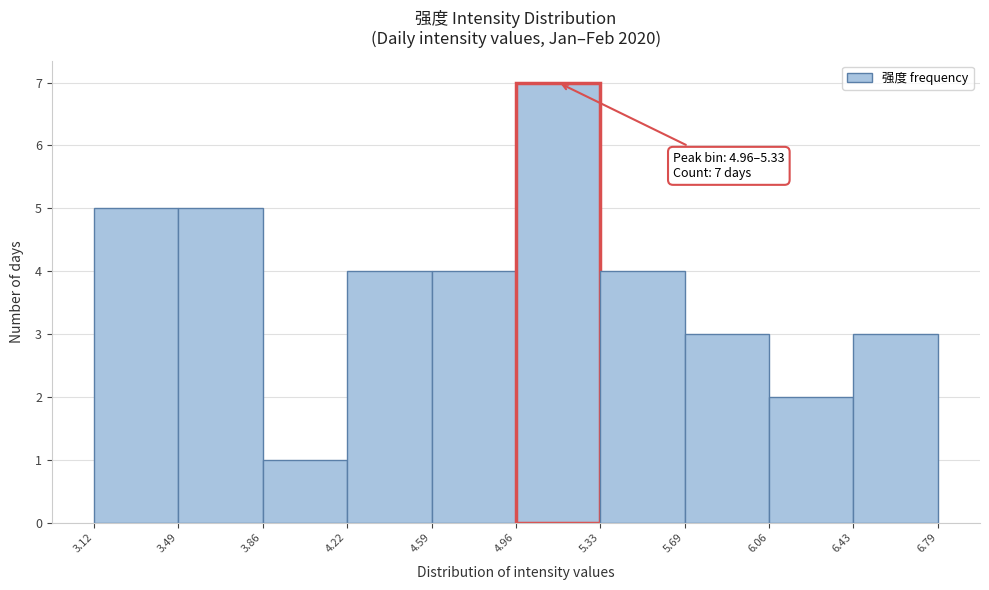

Over which range of the x-axis is the bar tallest?

4.96 to 5.33